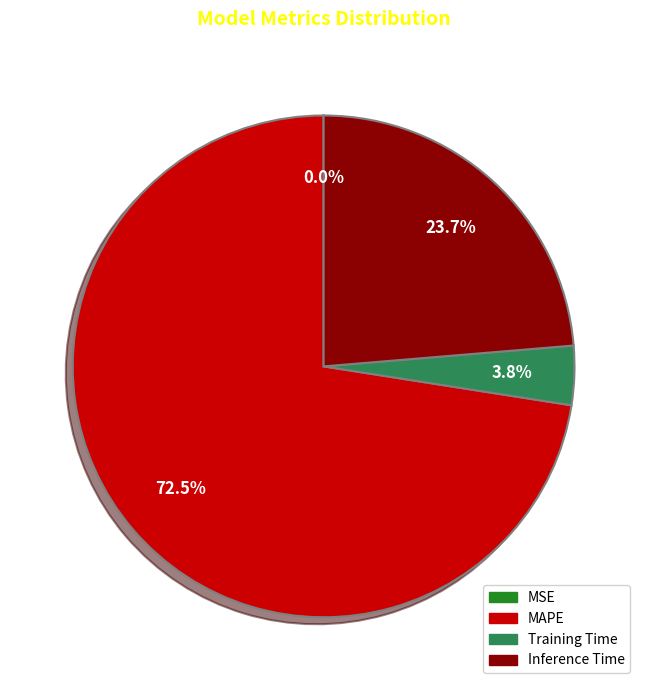

True or false: Training Time accounts for 4% of the total.

True